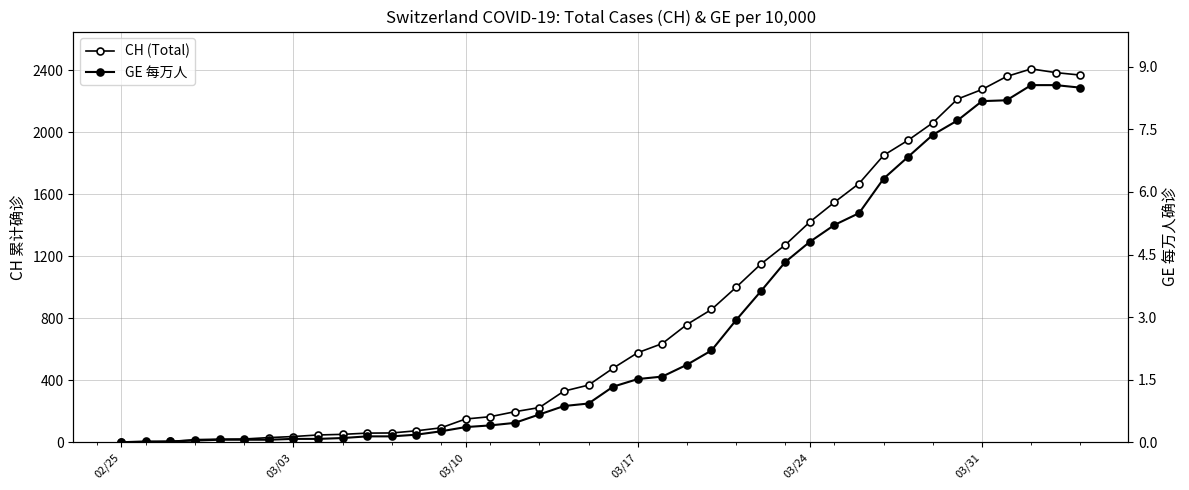

Count the number of categories in the chart.

40